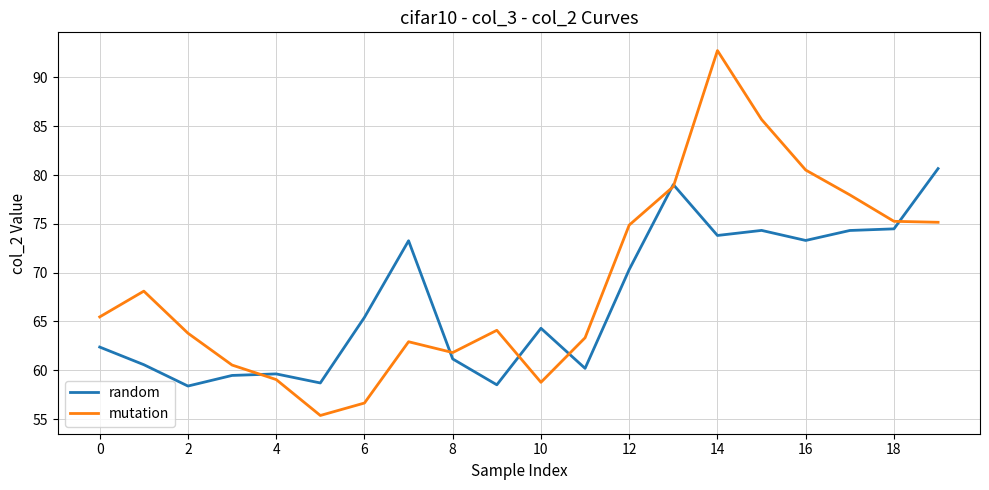

What is the minimum value for mutation?

55.4